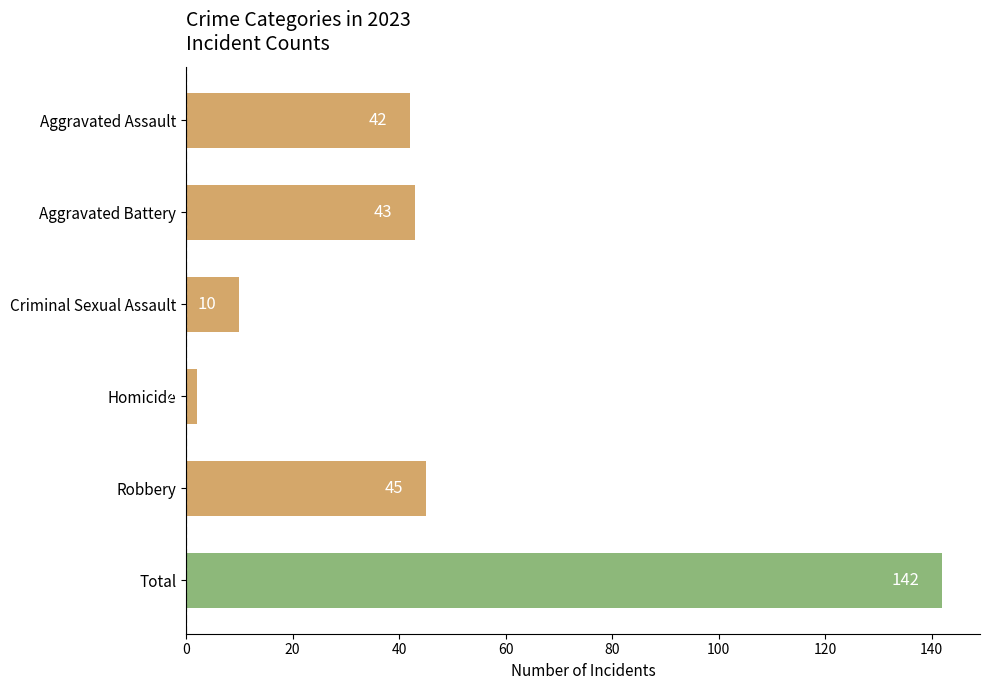

Does the chart contain stacked bars?

No